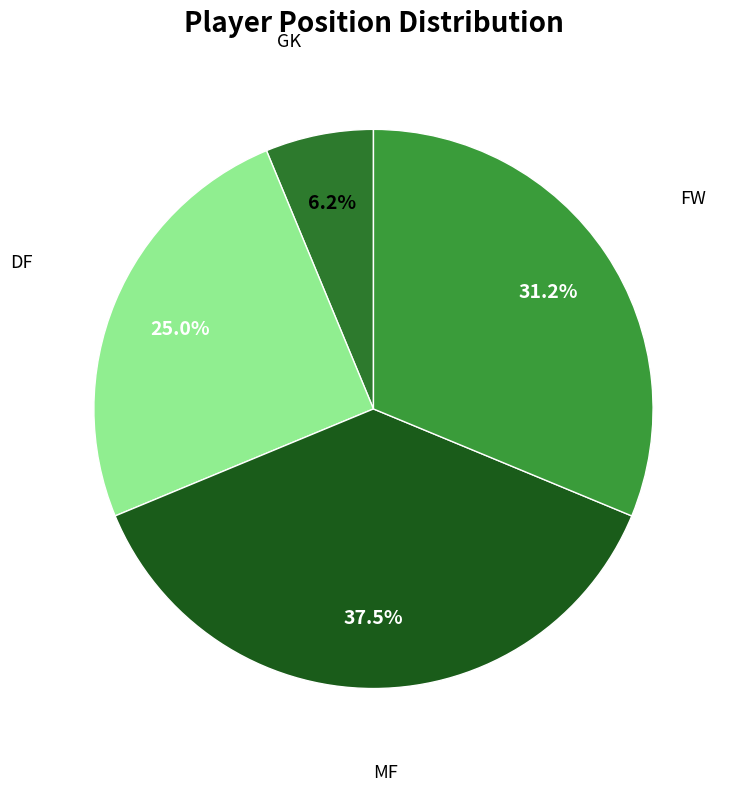

Is there a majority slice in this chart?

No